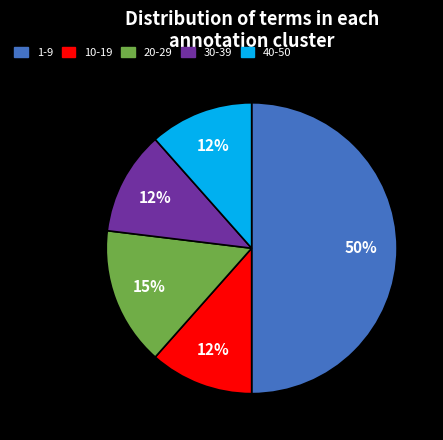

To the nearest percent, what is the difference between the largest and smallest slice percentages?

38%